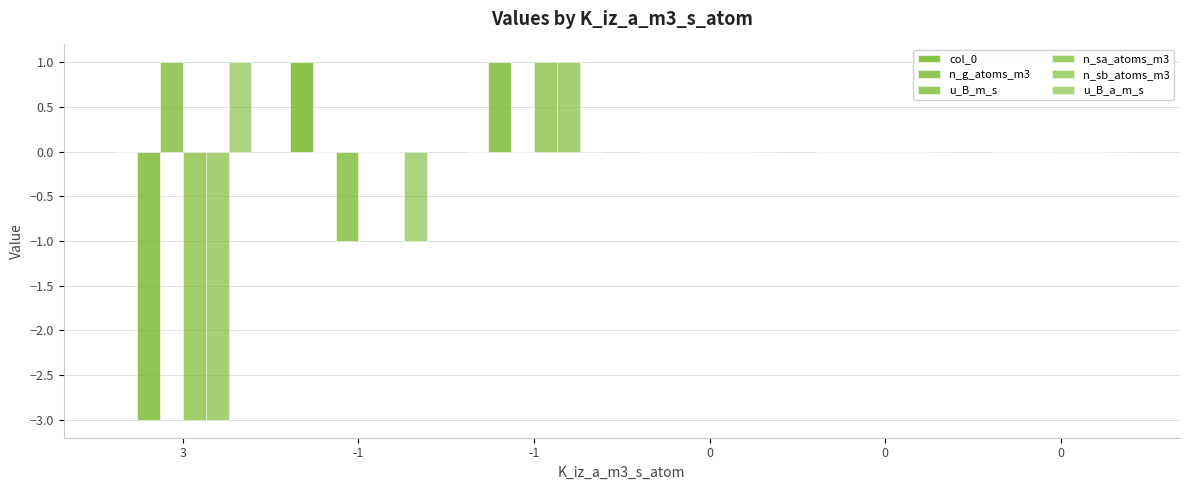

What is the sum of all col_0 values?

1